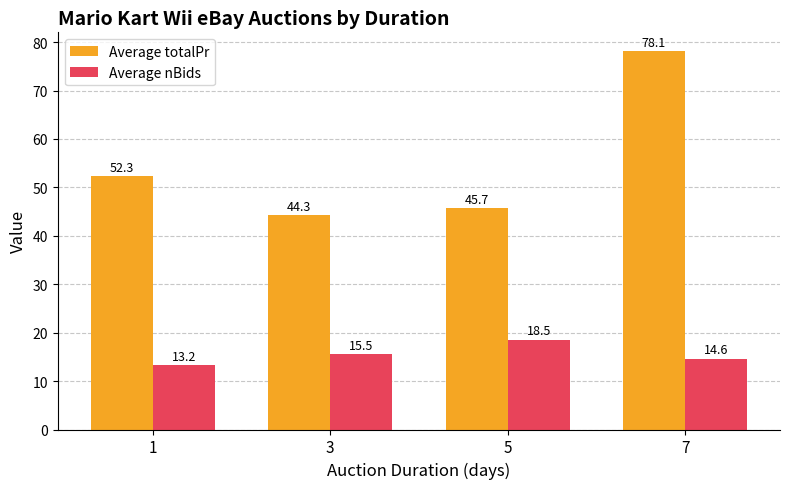

How many bars are there in total?

8